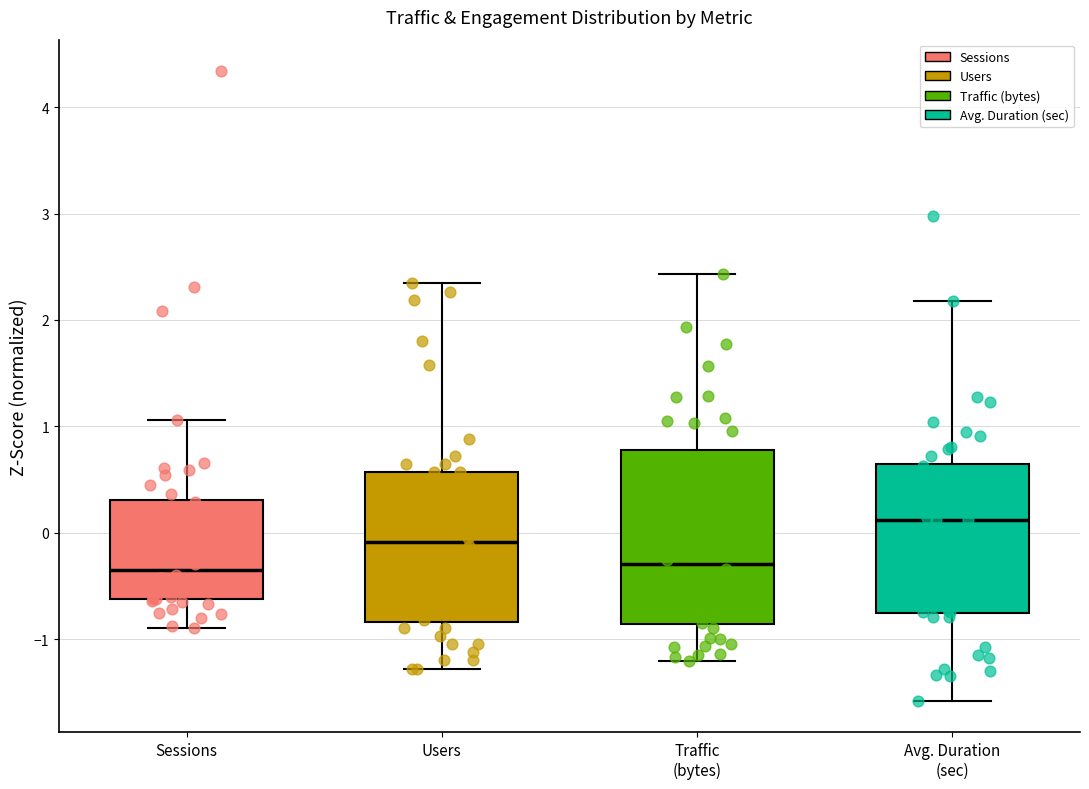

Reading left to right, transcribe this box plot: for each box, give where its median line is, the range the box spans, and where its two whiskers end, as read against the y-axis. The values are not printed on the chart, so give them approximately, as read against the axis.

Sessions: median -0.3, box -0.6 to 0.3, whiskers -0.9 to 1.1
Users: median -0.1, box -0.8 to 0.6, whiskers -1.3 to 2.3
Traffic (bytes): median -0.3, box -0.9 to 0.8, whiskers -1.2 to 2.4
Avg. Duration (sec): median 0.1, box -0.8 to 0.6, whiskers -1.6 to 2.2